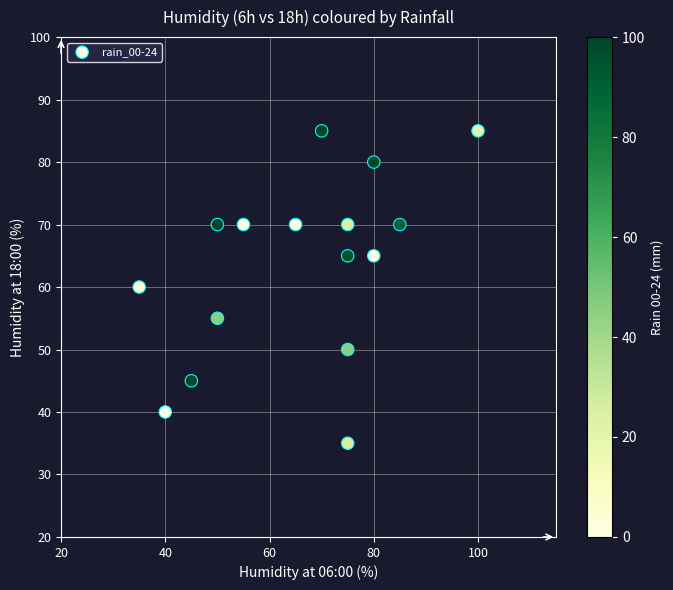

What is the range of X values (max minus min)?

65